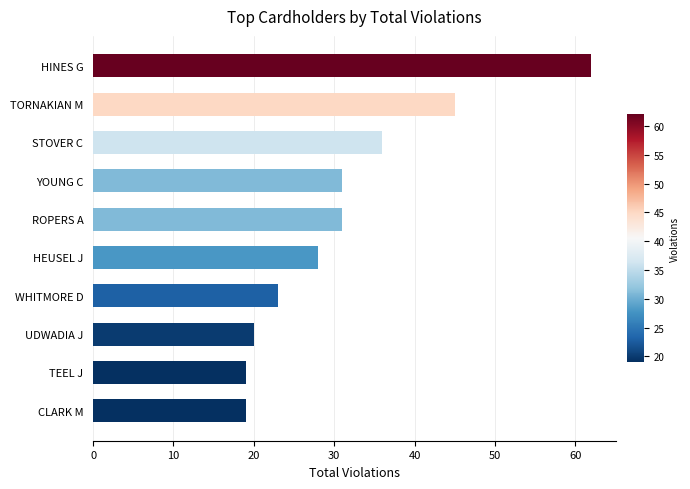

What is the difference between the maximum and minimum values?

43